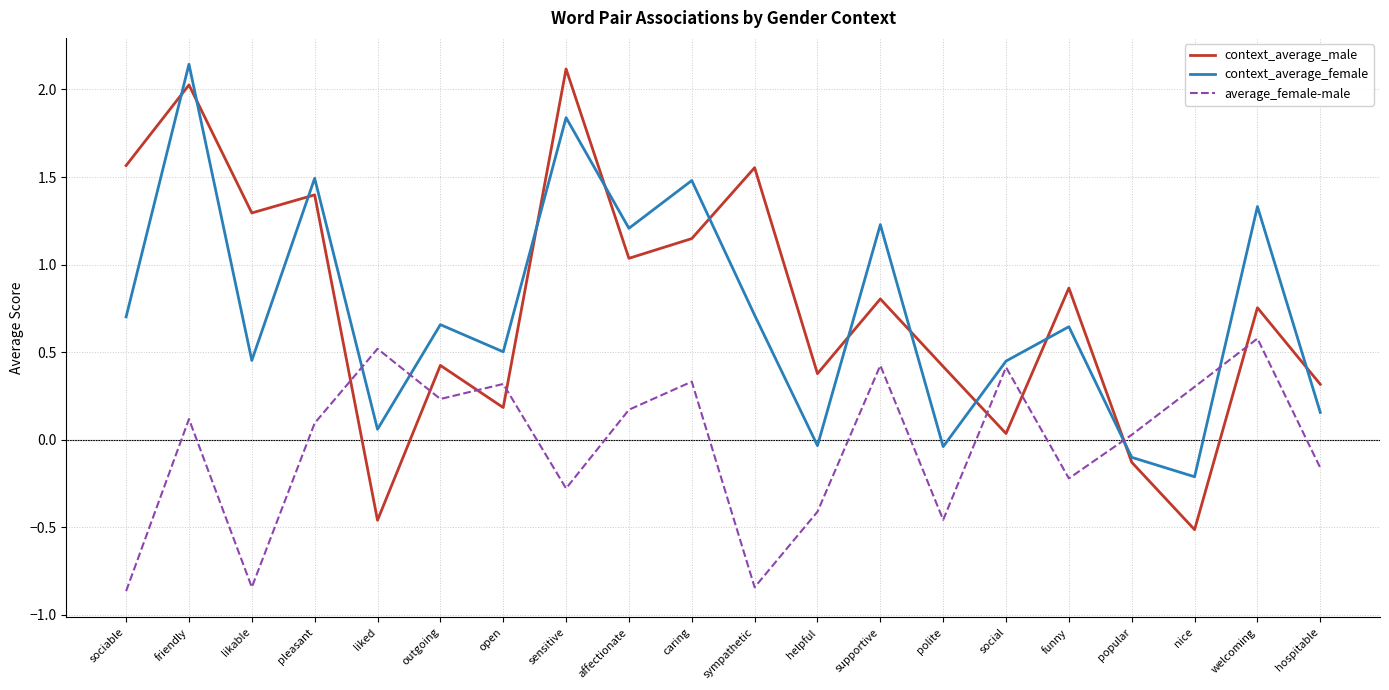

Where do context_average_female and average_female-male first cross each other?

pleasant and liked